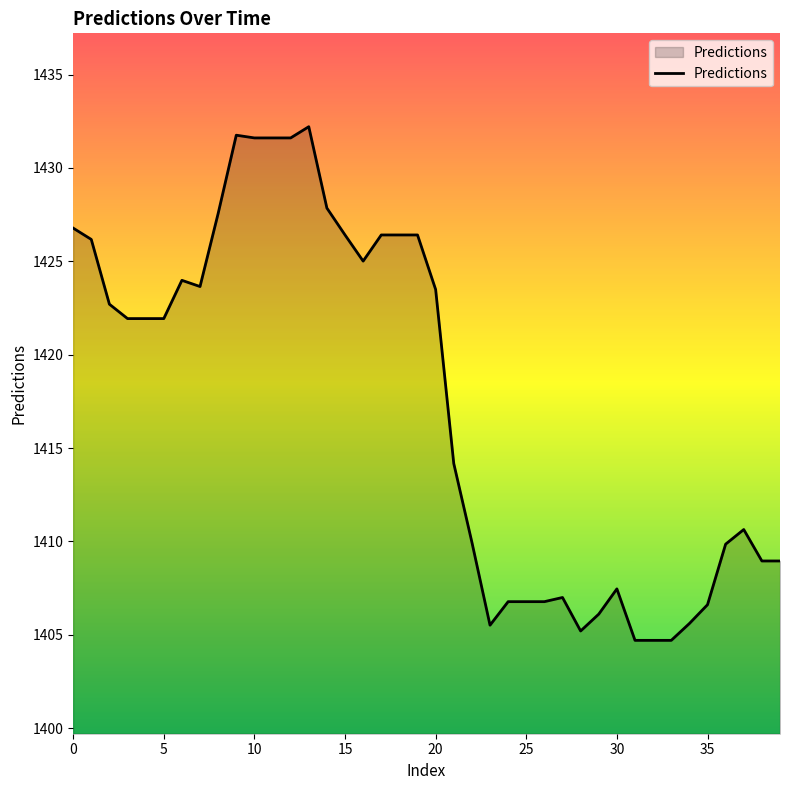

What is the greatest value displayed?

1432.2